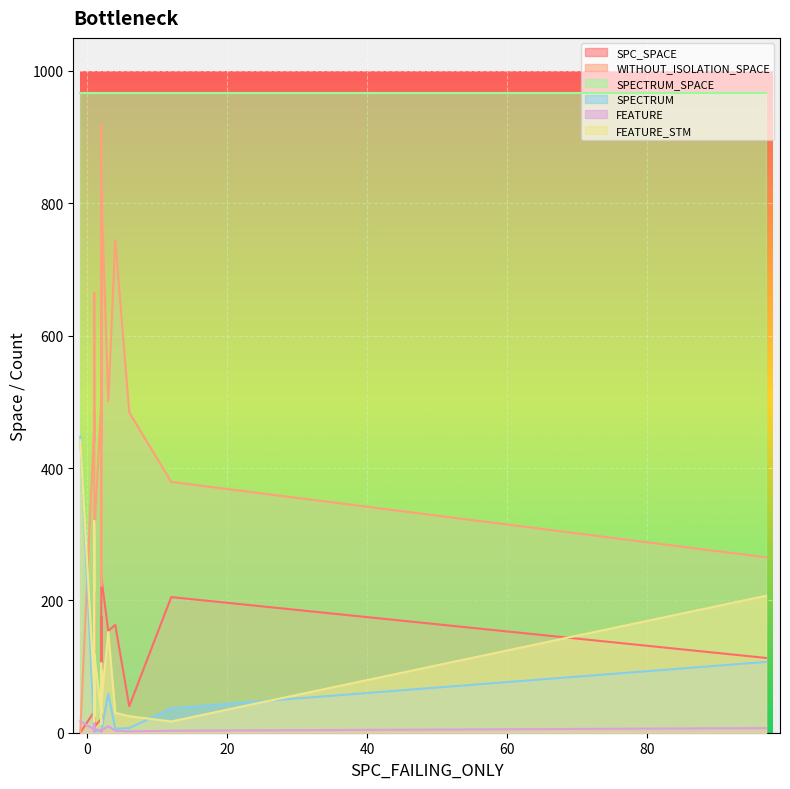

Where is the first local maximum for FEATURE_STM?

1